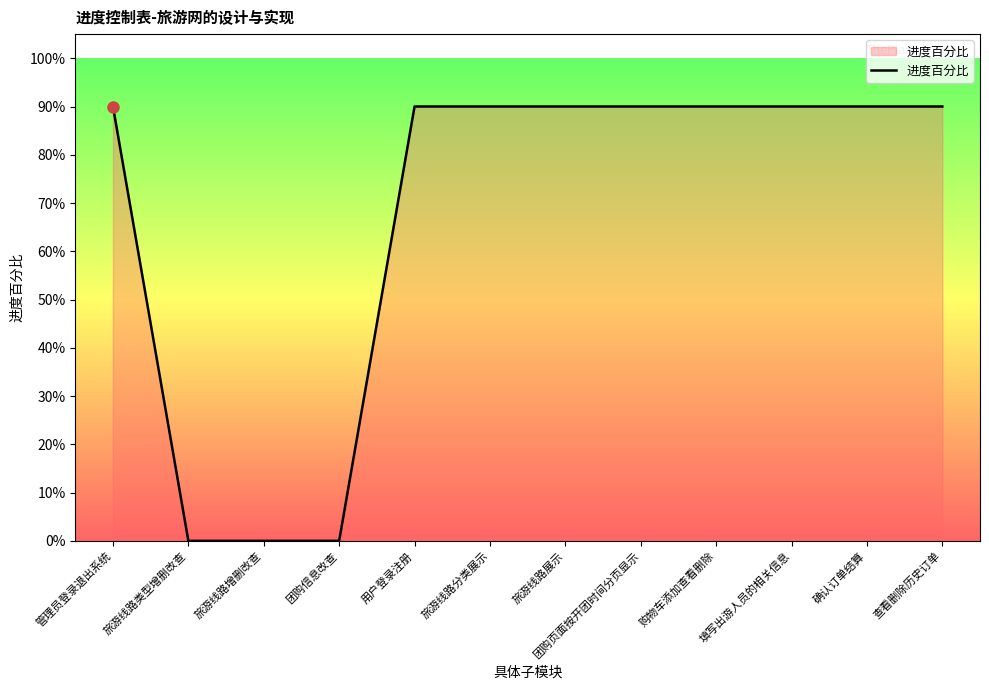

Is this an area chart (filled region under the line)?

Yes